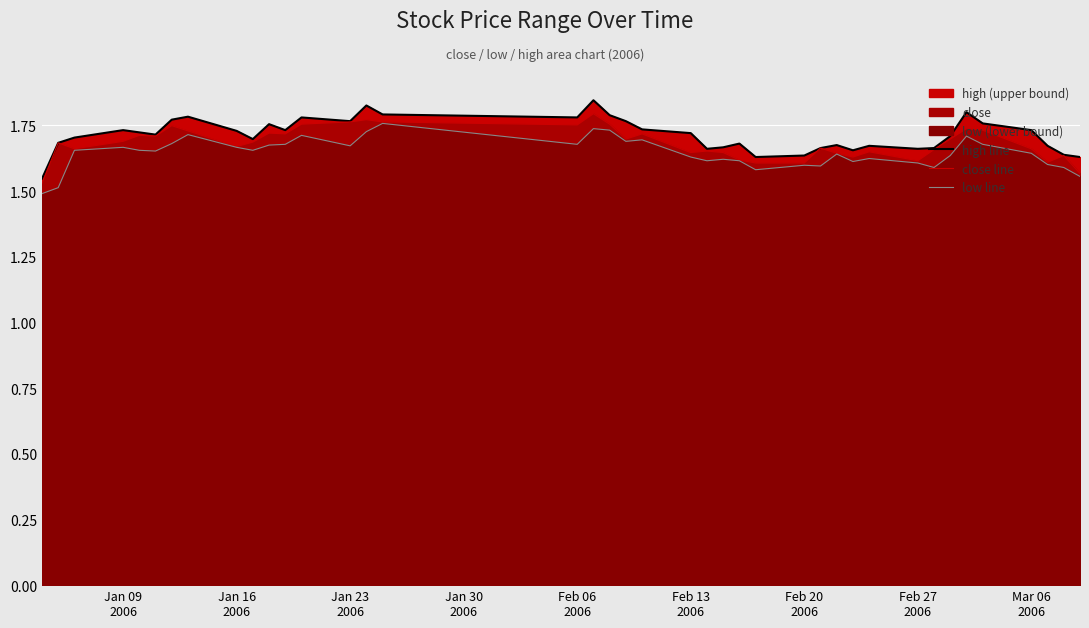

How many distinct data groups are displayed?

3